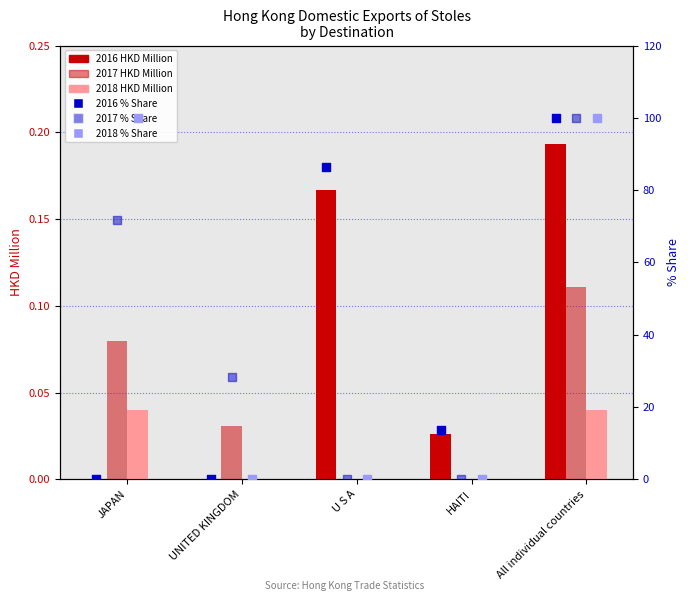

Is the value of 2016 HKD Million at All individual countries greater than the value of 2018 HKD Million at JAPAN?

Yes